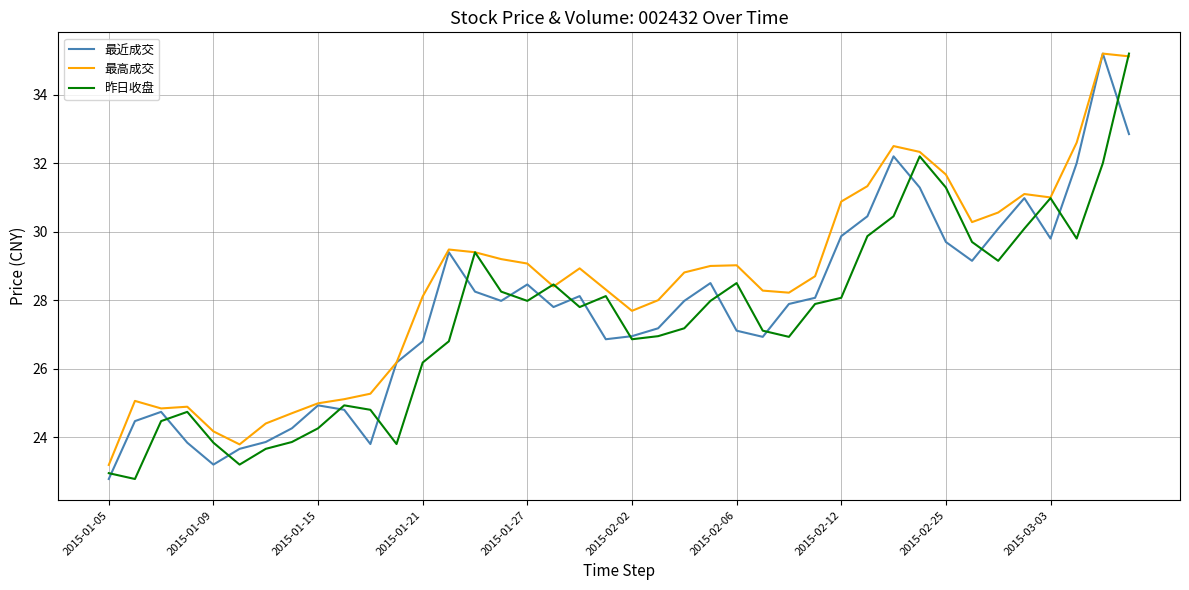

In 最近成交, how many points are lower than both neighbors (excluding endpoints)?

8